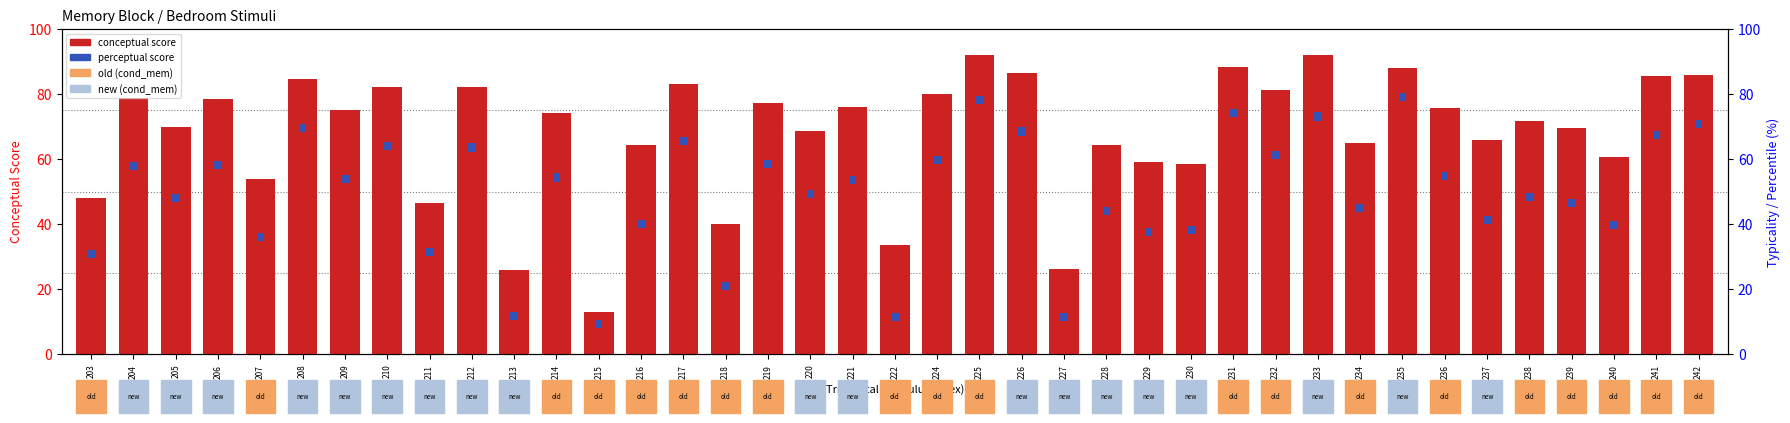

Reading right to left, transcribe all the data shown in this chart.

conceptual score: 242=85.9	241=85.5	240=60.5	239=69.4	238=71.7	237=65.9	236=75.7	235=87.9	234=65.0	233=92.1	232=81.1	231=88.2	230=58.6	229=59.1	228=64.3	227=26.3	226=86.5	225=92.0	224=79.9	222=33.4	221=76.1	220=68.5	219=77.1	218=40.0	217=82.9	216=64.2	215=12.9	214=74.2	213=26.0	212=82.2	211=46.4	210=82.2	209=75.2	208=84.6	207=53.9	206=78.5	205=69.9	204=78.7	203=48.1
perceptual score: 242=2.5	241=2.5	240=2.5	239=2.5	238=2.5	237=2.5	236=2.5	235=2.5	234=2.5	233=2.5	232=2.5	231=2.5	230=2.5	229=2.5	228=2.5	227=2.5	226=2.5	225=2.5	224=2.5	222=2.5	221=2.5	220=2.5	219=2.5	218=2.5	217=2.5	216=2.5	215=2.5	214=2.5	213=2.5	212=2.5	211=2.5	210=2.5	209=2.5	208=2.5	207=2.5	206=2.5	205=2.5	204=2.5	203=2.5
typicality: 242=78.3	241=76.4	240=50.1	239=58.0	238=60.1	237=53.6	236=65.3	235=83.4	234=55.0	233=82.5	232=71.2	231=81.1	230=48.4	229=48.3	228=54.2	227=18.9	226=77.4	225=85.1	224=69.9	222=22.4	221=64.8	220=58.9	219=67.8	218=30.5	217=74.2	216=52.2	215=11.1	214=64.3	213=18.8	212=72.9	211=38.9	210=73.2	209=64.5	208=77.1	207=44.9	206=68.3	205=59.0	204=68.3	203=39.5